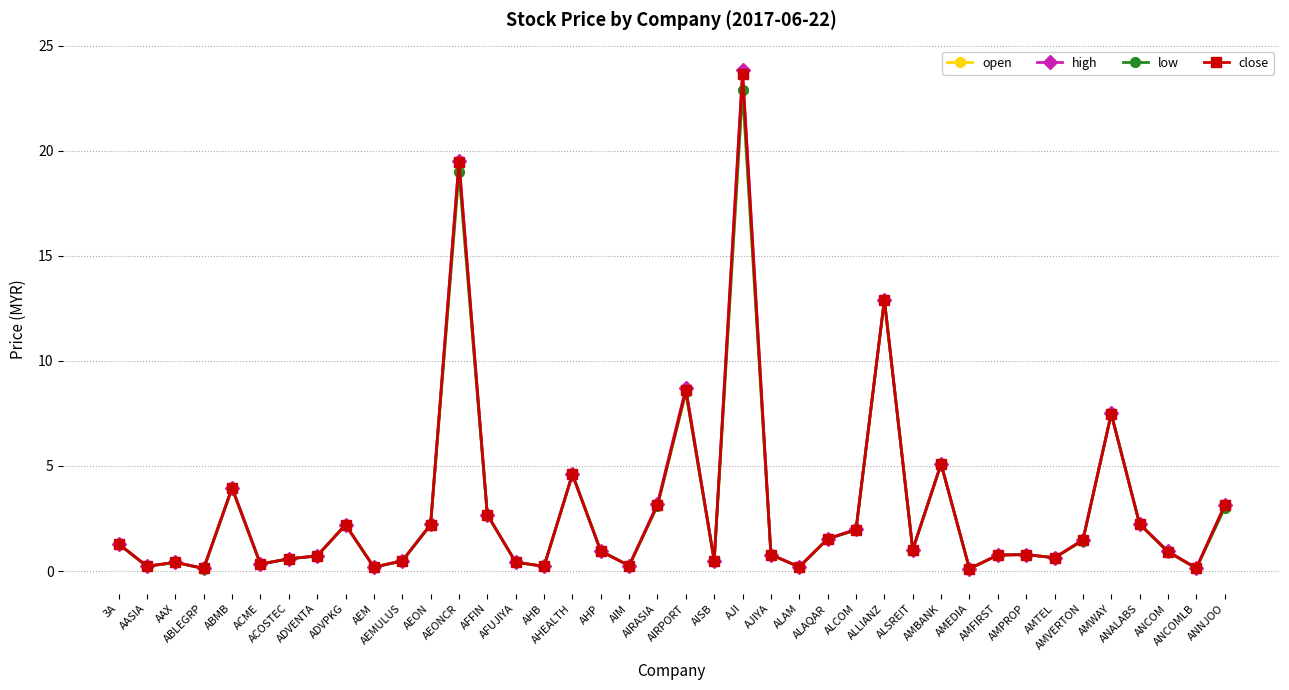

What is the sum of the open values at AMTEL and AMEDIA?

0.7